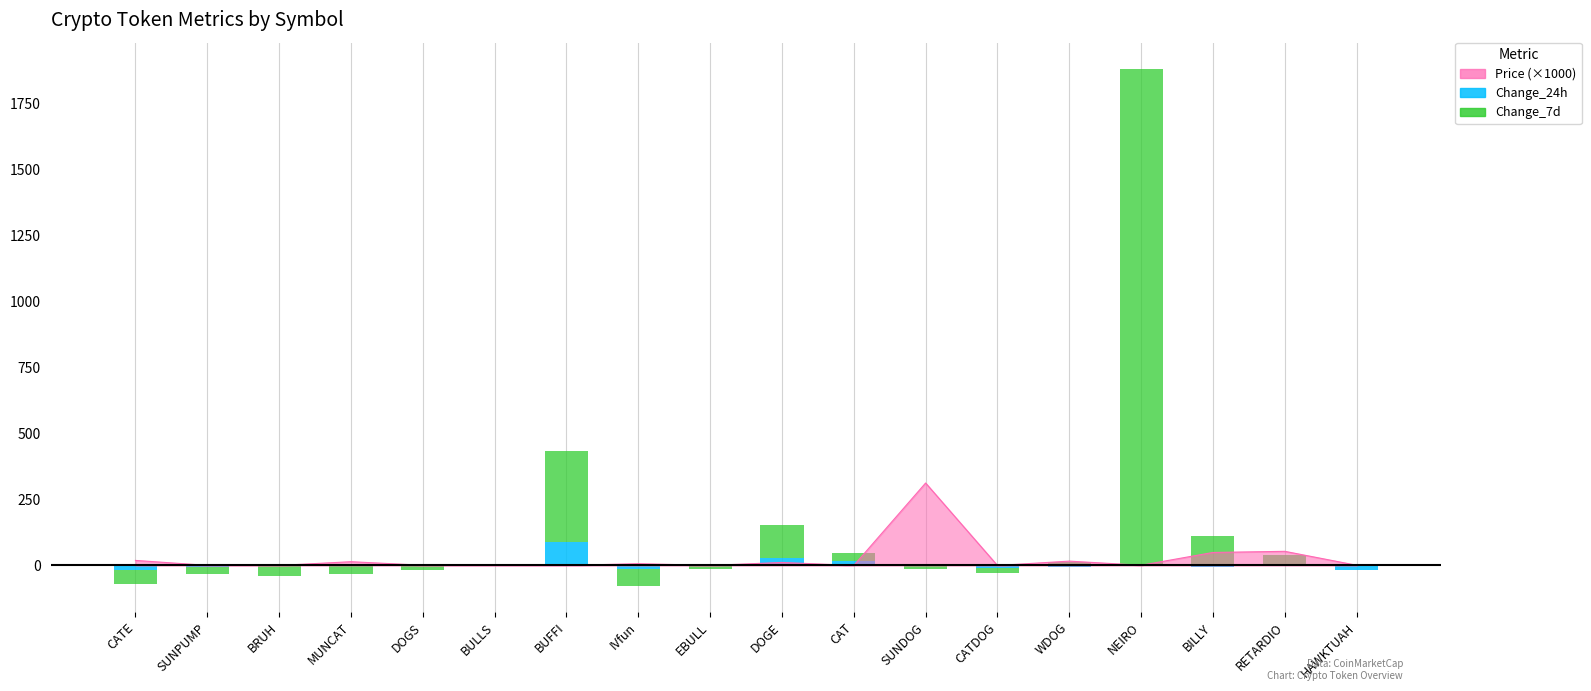

Which series has the widest spread of values?

Change_7d